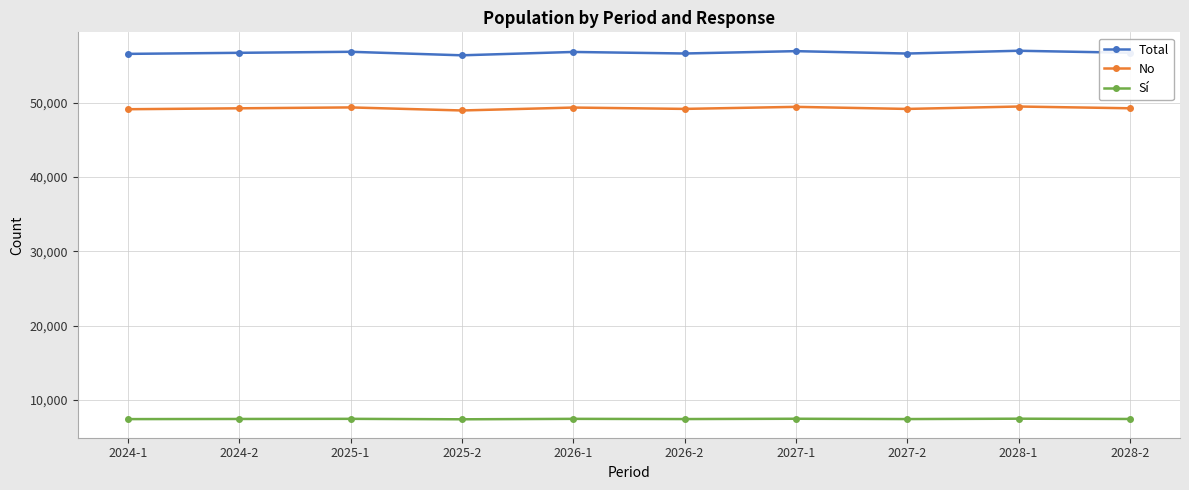

True or false: Sí has more than 0 points higher than both neighbors.

True